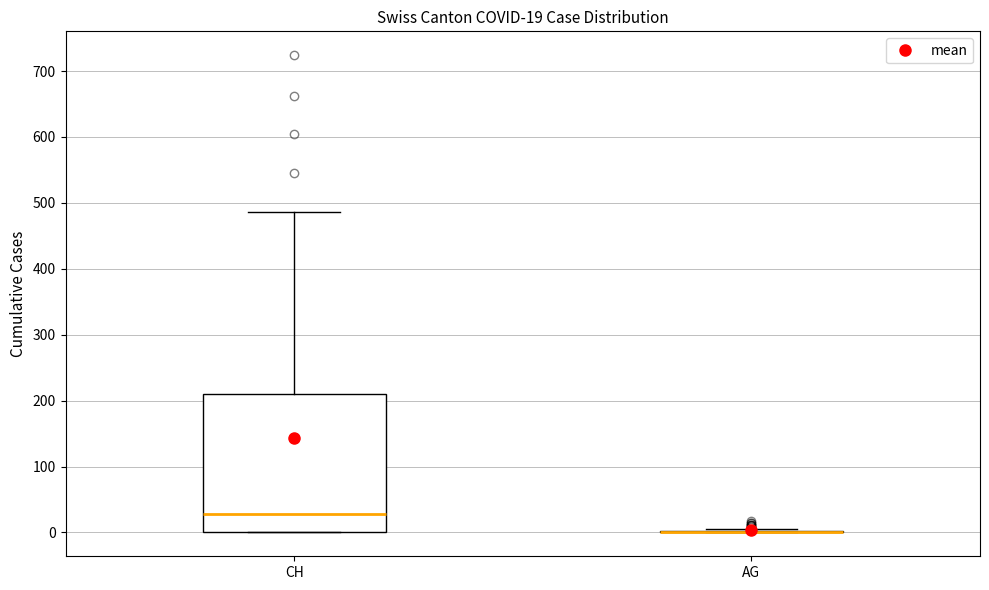

Which box is the tallest, from its lower edge to its upper edge?

CH